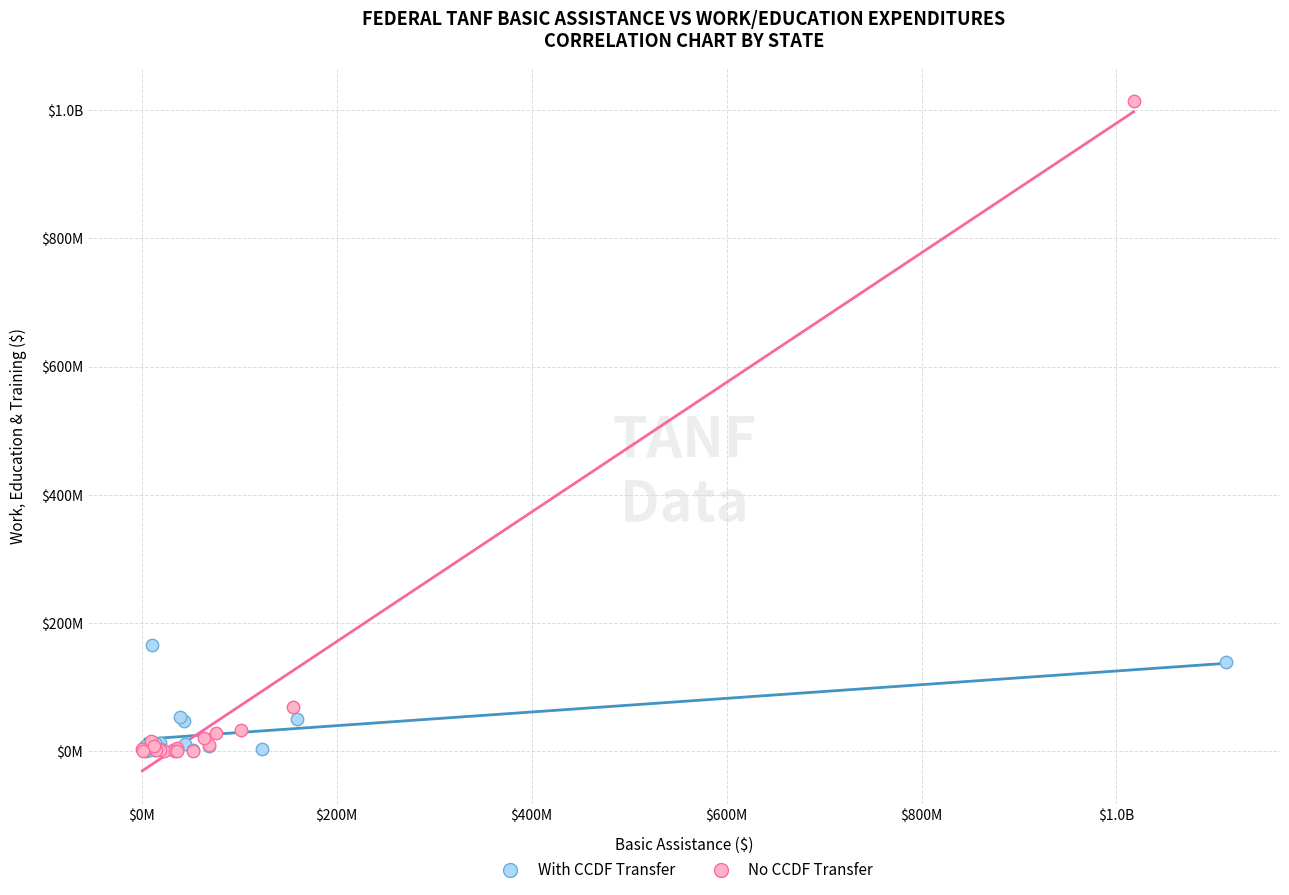

What are all the series names shown in the legend?

With CCDF Transfer, No CCDF Transfer